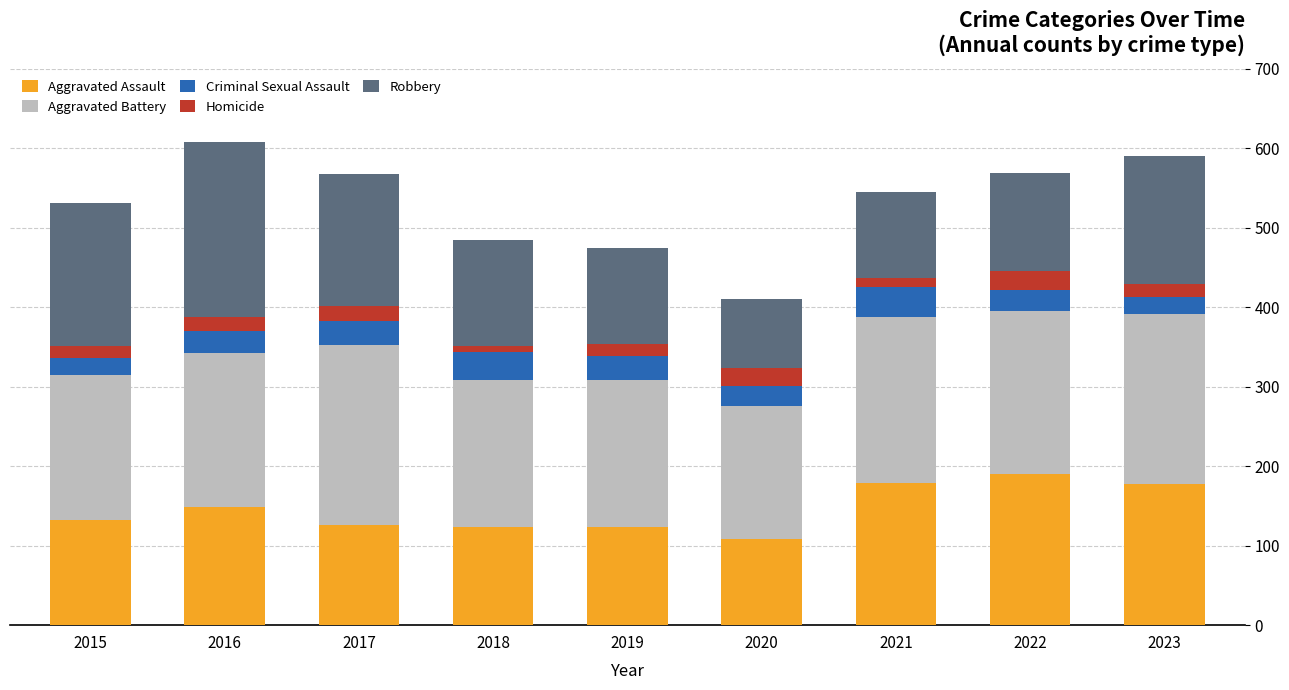

What is the highest value of the Aggravated Assault series?

190